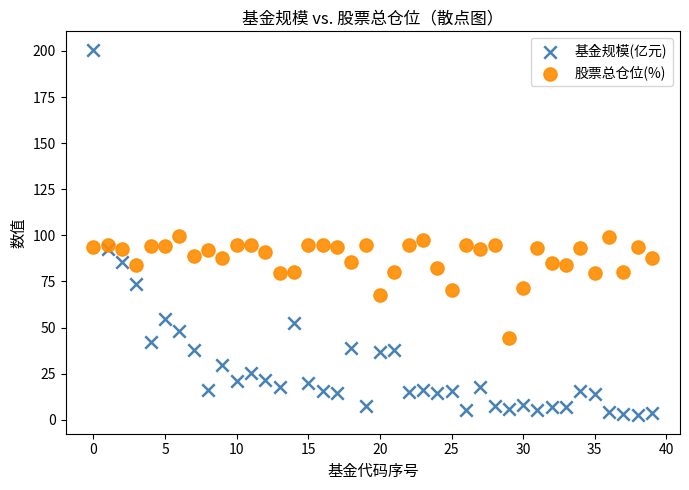

Which series reaches the minimum Y coordinate?

基金规模(亿元)